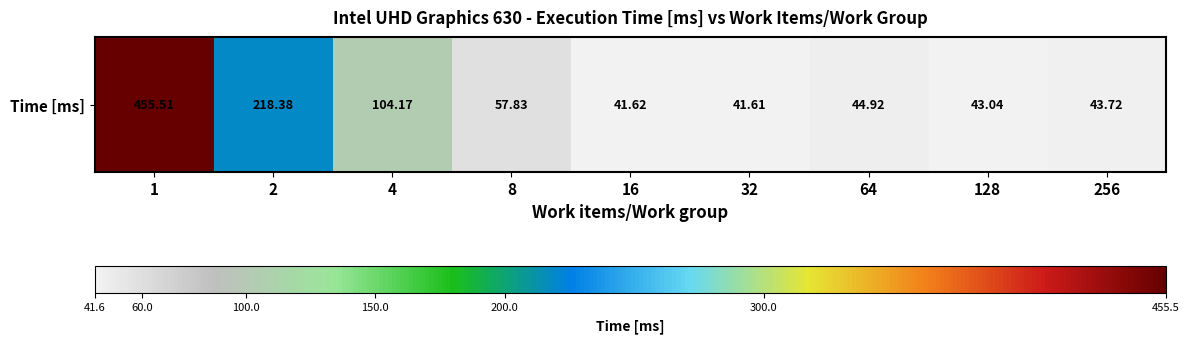

Which has a higher value, 8 or 16?

8